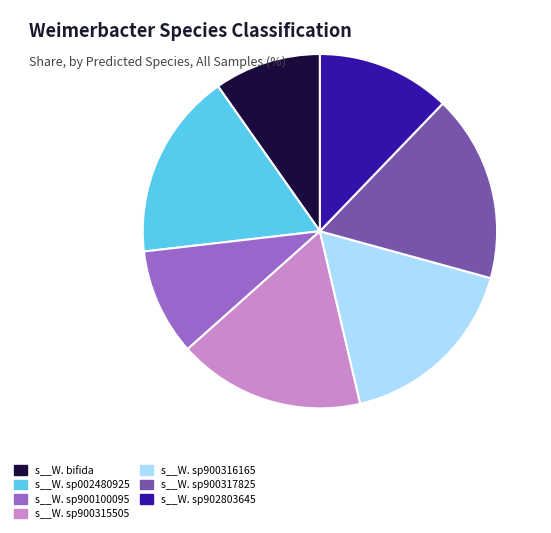

Approximately how many times larger is the value at s__W. sp900100095 compared to s__W. sp002480925?

0.6